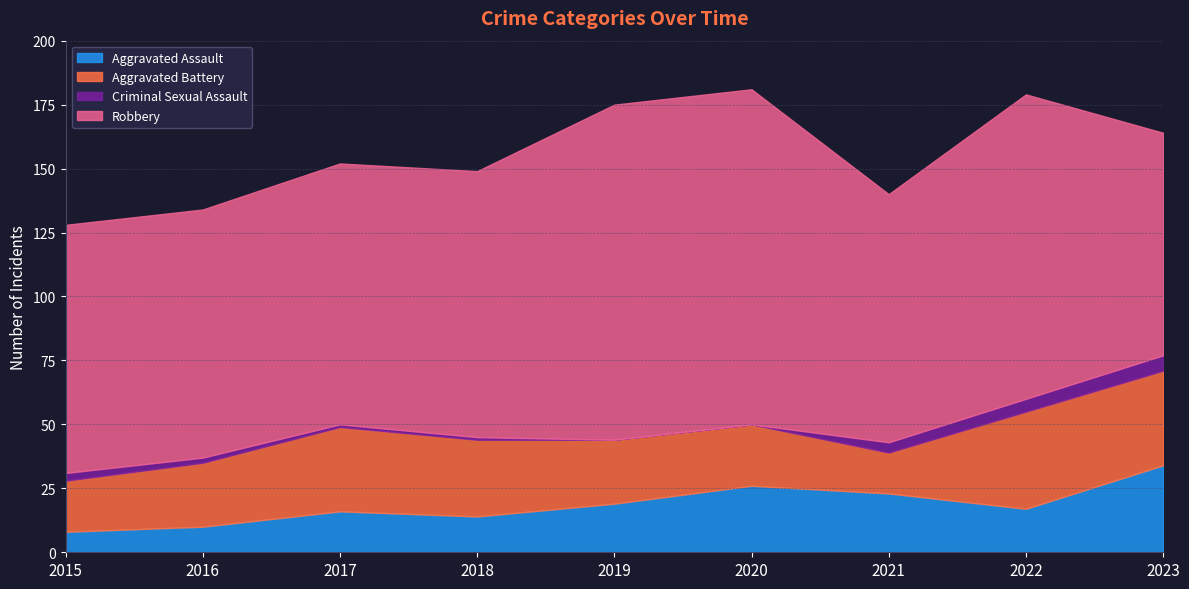

List the labels in order of Robbery value, largest first.

2019, 2020, 2022, 2018, 2017, 2015, 2016, 2021, 2023